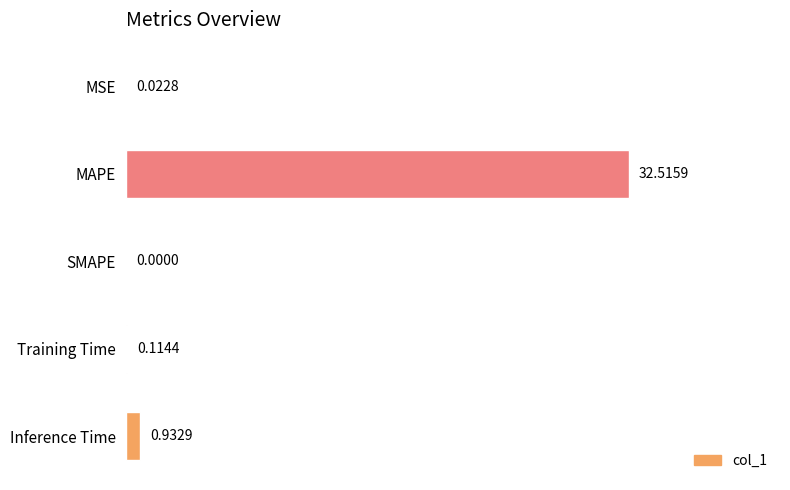

Count the number of values greater than 0.

4